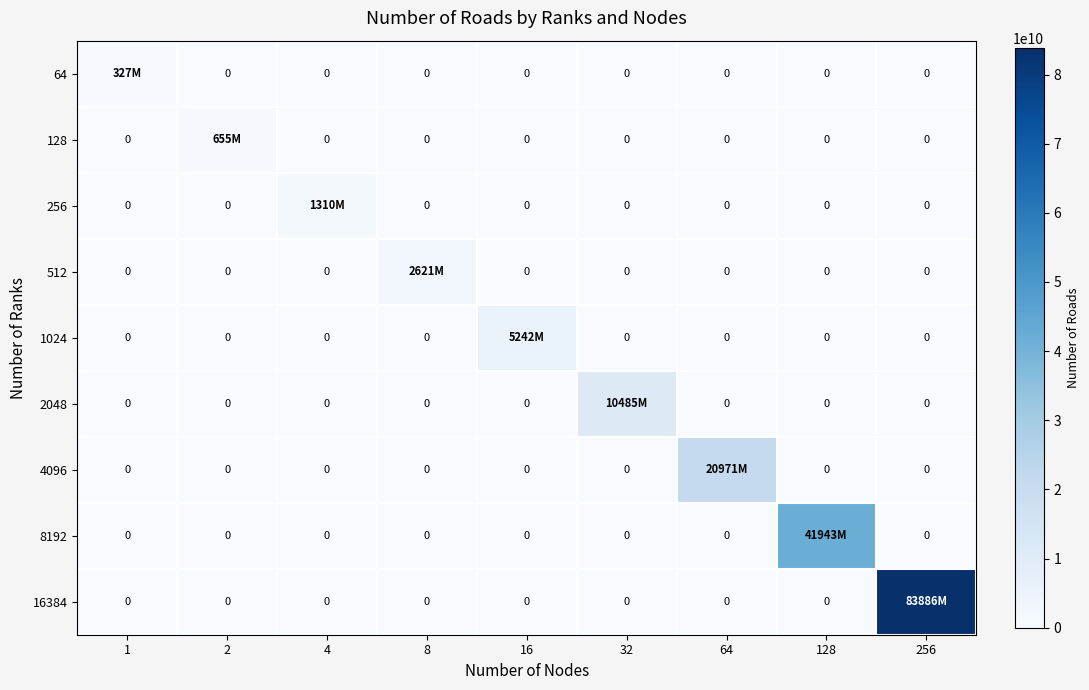

What is the average value of the 64 series?

36408889